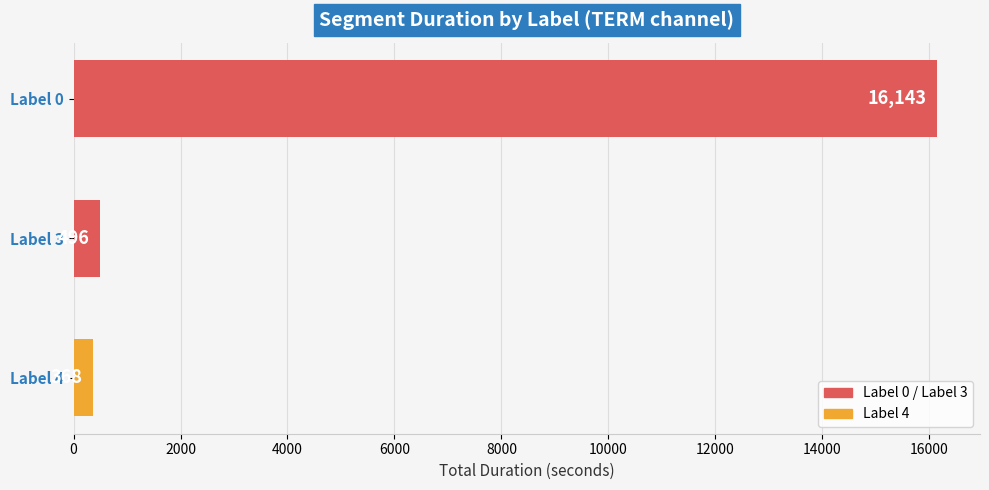

What is the maximum value shown in the chart?

16143